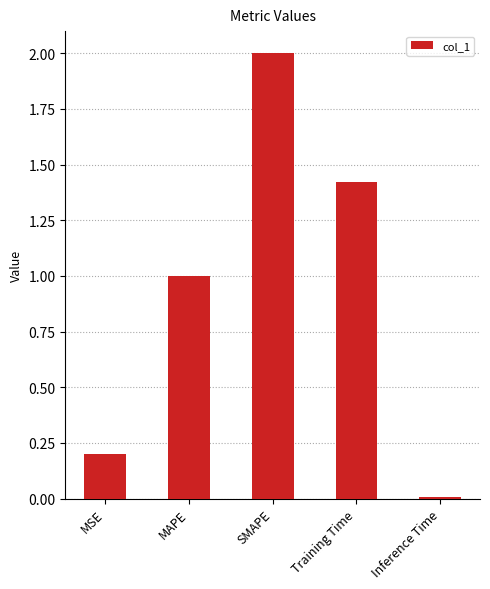

Where is the data nearest to the value 1?

MAPE